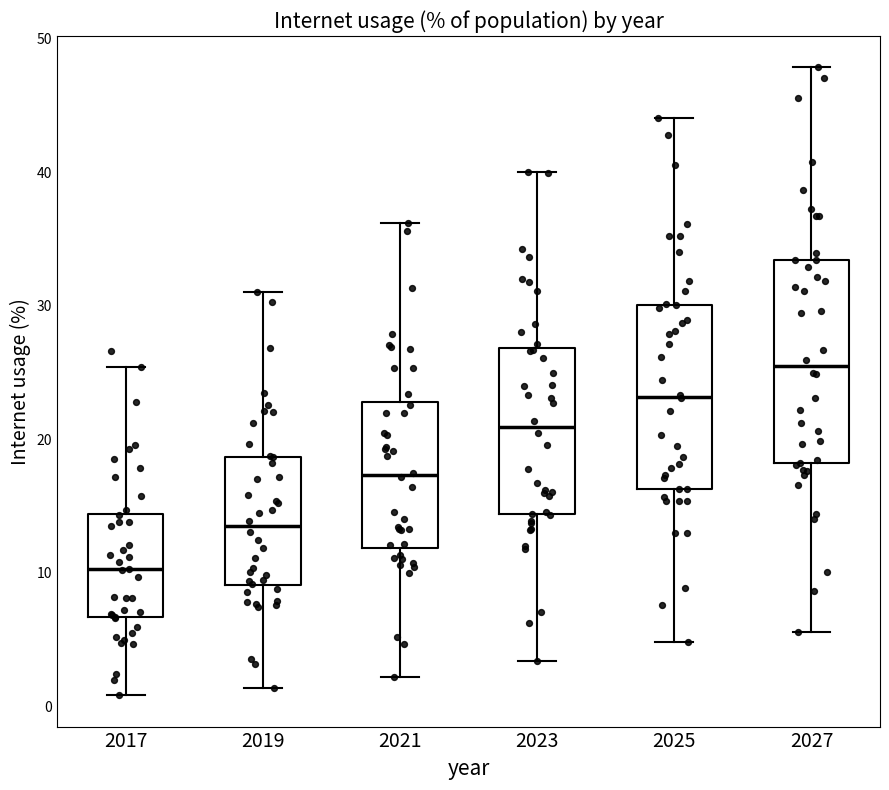

Reading left to right, read every box against the y-axis: the position of its median line, the range the box covers, and the ends of its whiskers. The values are not printed on the chart, so give them approximately, as read against the axis.

2017: median 10, box 7 to 14, whiskers 1 to 25
2019: median 14, box 9 to 19, whiskers 1 to 31
2021: median 17, box 12 to 23, whiskers 2 to 36
2023: median 21, box 14 to 27, whiskers 3 to 40
2025: median 23, box 16 to 30, whiskers 5 to 44
2027: median 25, box 18 to 33, whiskers 6 to 48